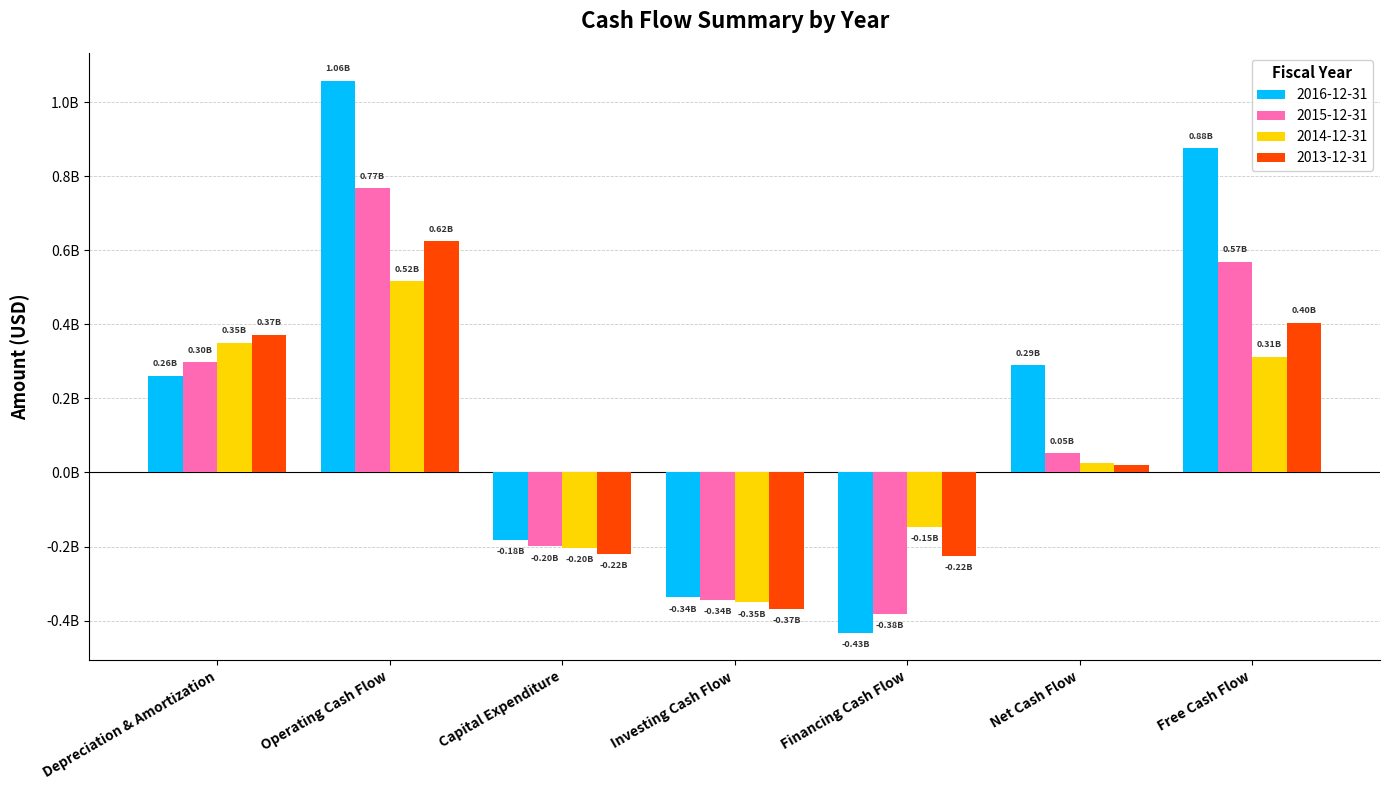

What are all the series names shown in the legend?

2016-12-31, 2015-12-31, 2014-12-31, 2013-12-31